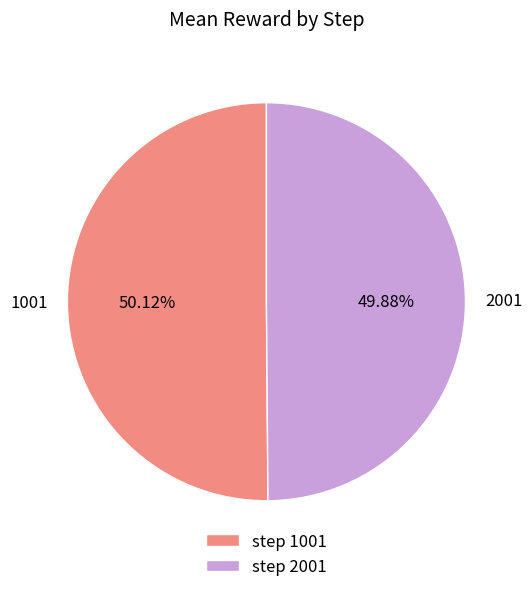

To the nearest percent, what portion does 1001 represent?

50%